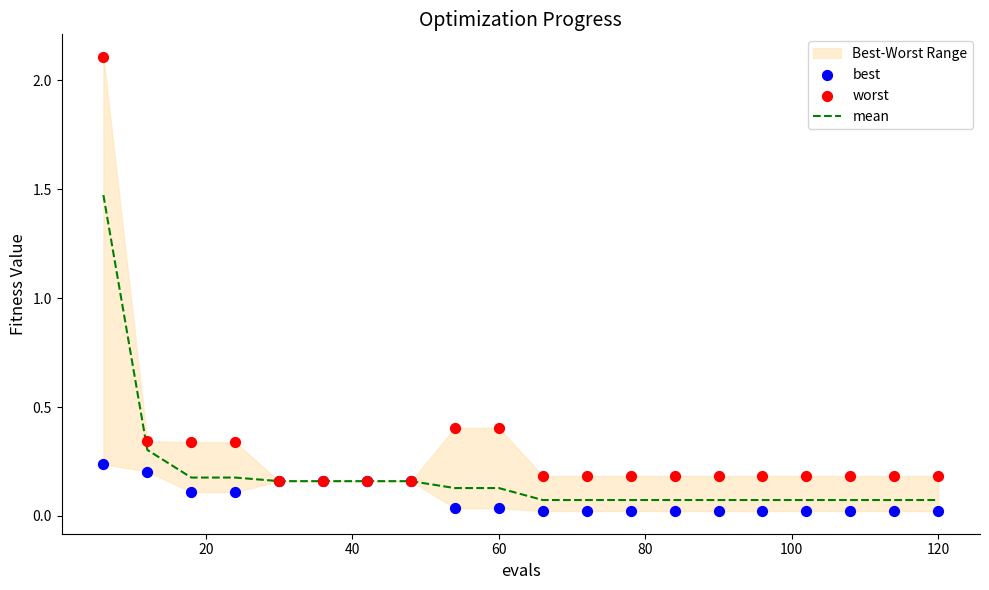

Which series has the largest Y range (max minus min)?

worst